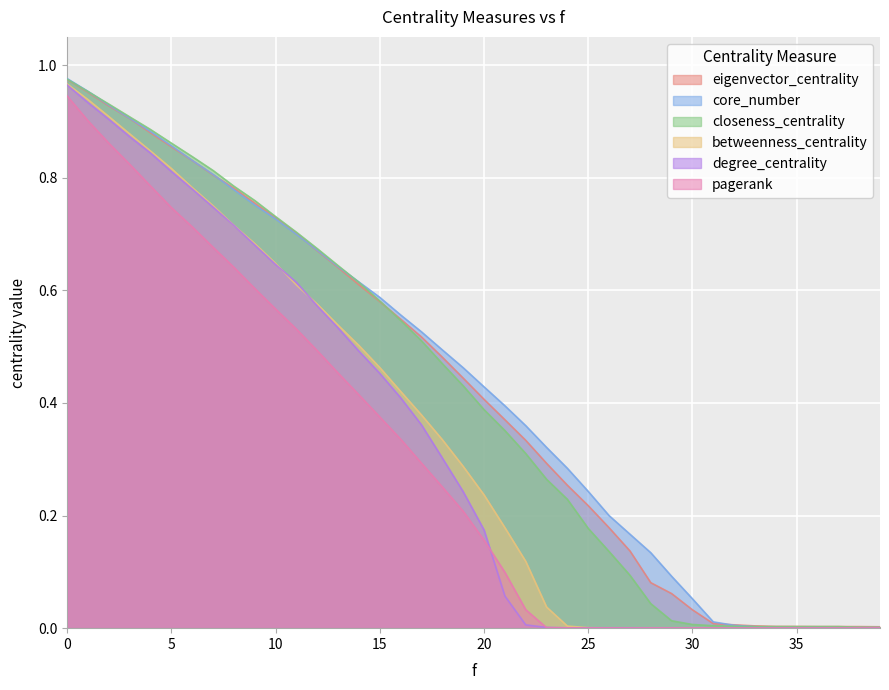

The eigenvector_centrality series shows 0.0 at 34. True or false?

True